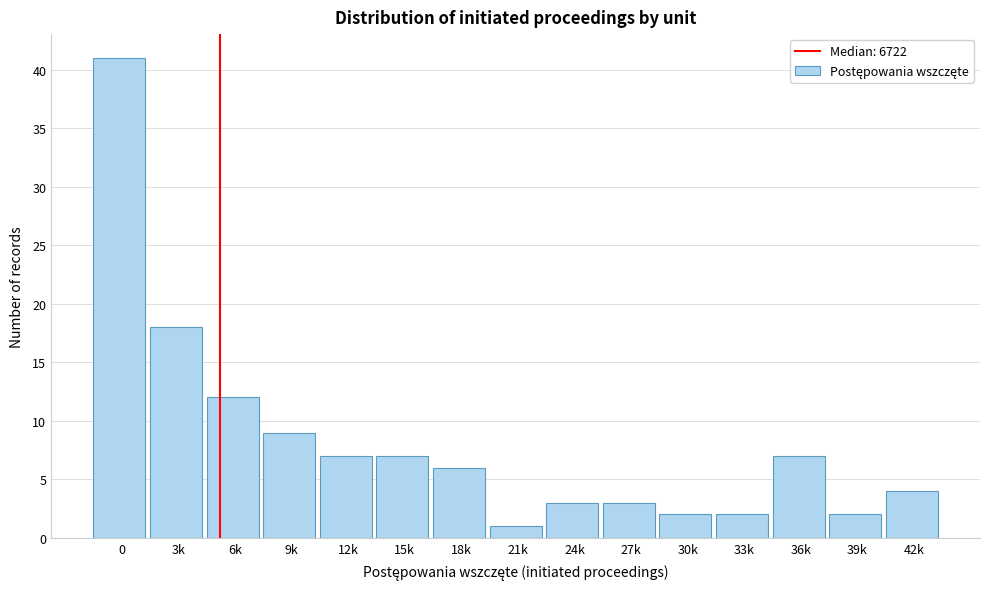

Reading left to right, transcribe all the data shown in this chart.

0=41	3k=18	6k=12	9k=9	12k=7	15k=7	18k=6	21k=1	24k=3	27k=3	30k=2	33k=2	36k=7	39k=2	42k=4